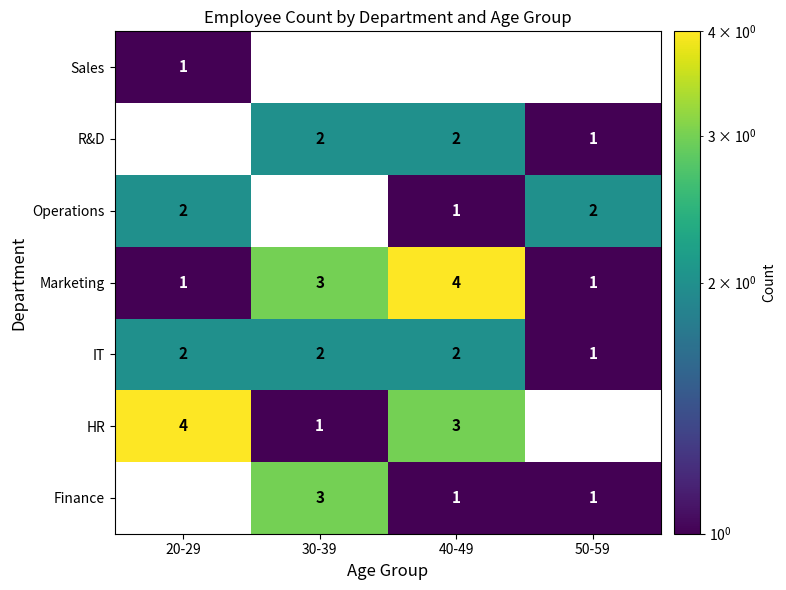

Count the number of categories in the chart.

4